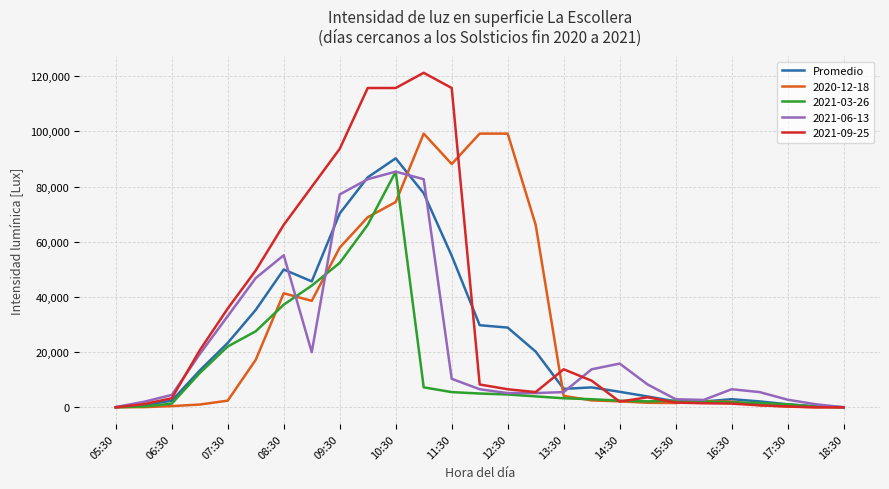

Which series has the widest spread of values?

2021-09-25